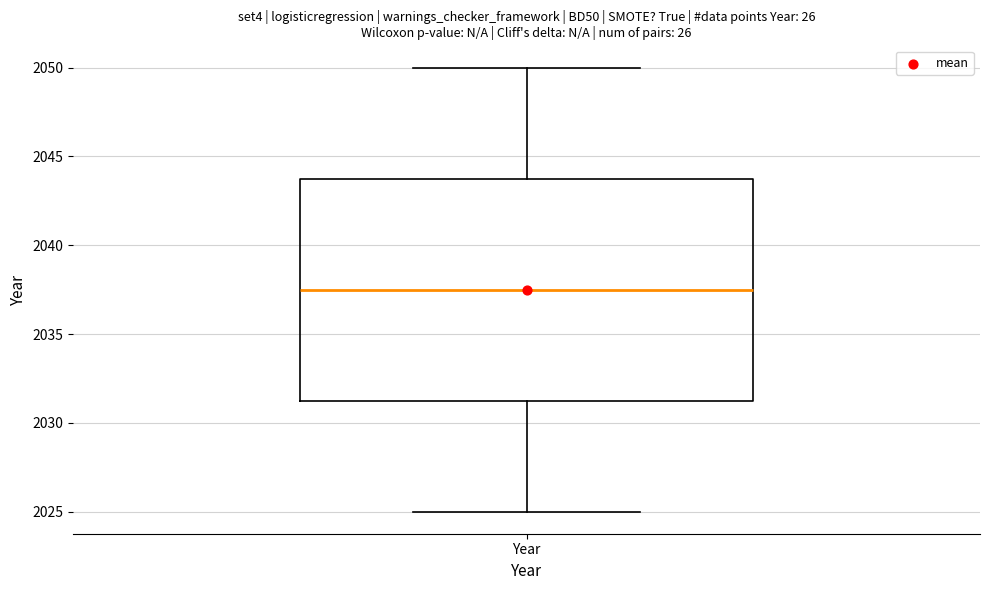

Where does the upper whisker of the box for Year end on the y-axis? The values are not printed on the chart, so give them approximately, as read against the axis.

2050.0